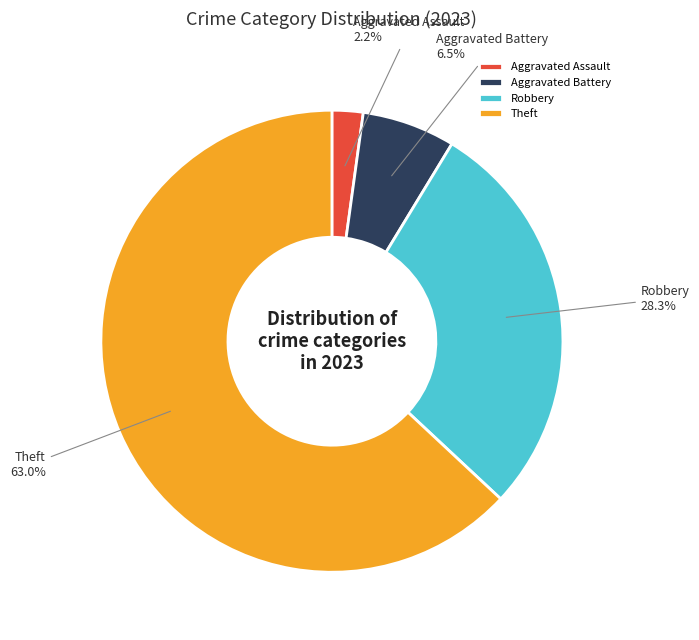

Between Aggravated Assault and Robbery, which is larger?

Robbery